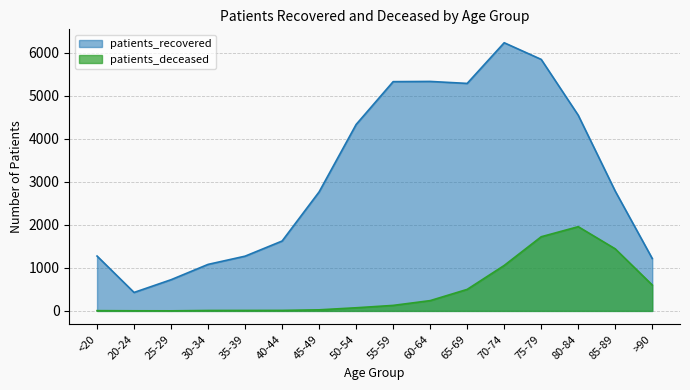

Does the chart display data point markers on the line(s)?

No